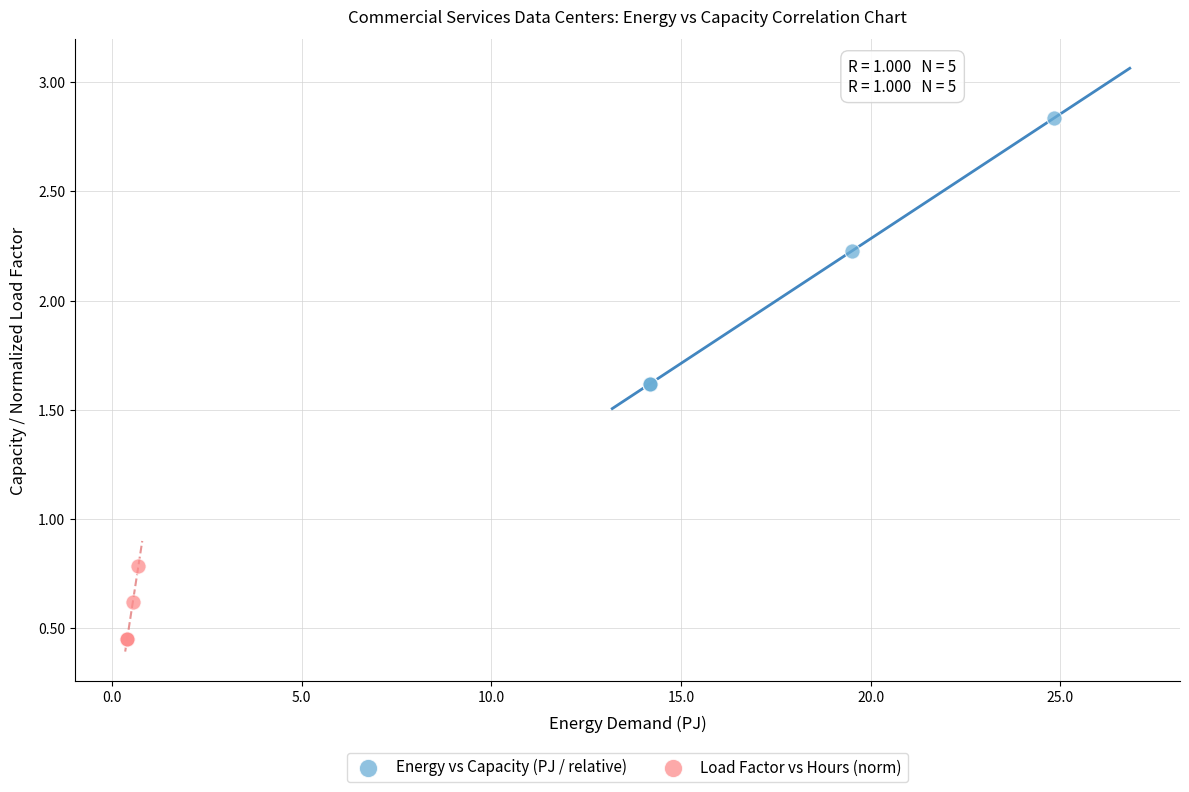

What are all the series names shown in the legend?

Energy vs Capacity (PJ / relative), Load Factor vs Hours (norm)